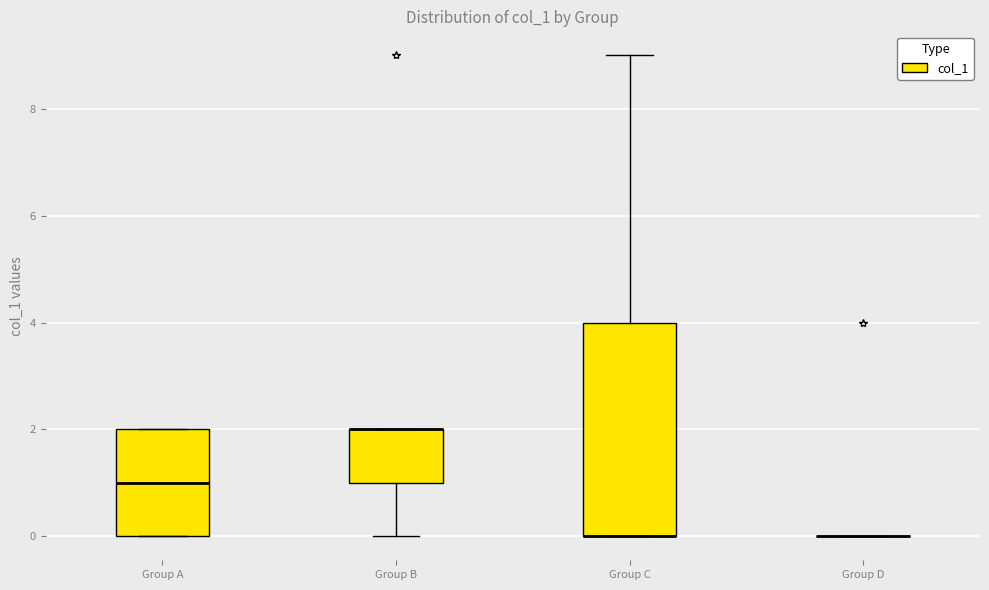

Where is the lower edge of the box for Group B on the y-axis? The values are not printed on the chart, so give them approximately, as read against the axis.

1